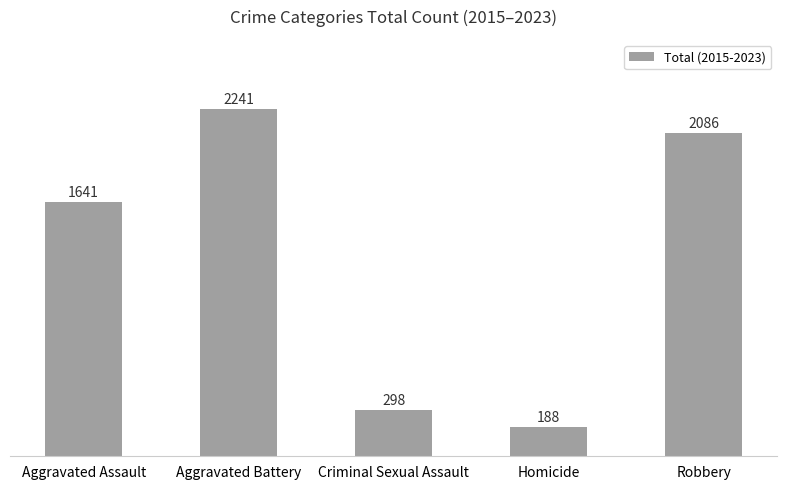

What is the sum of all values?

6454